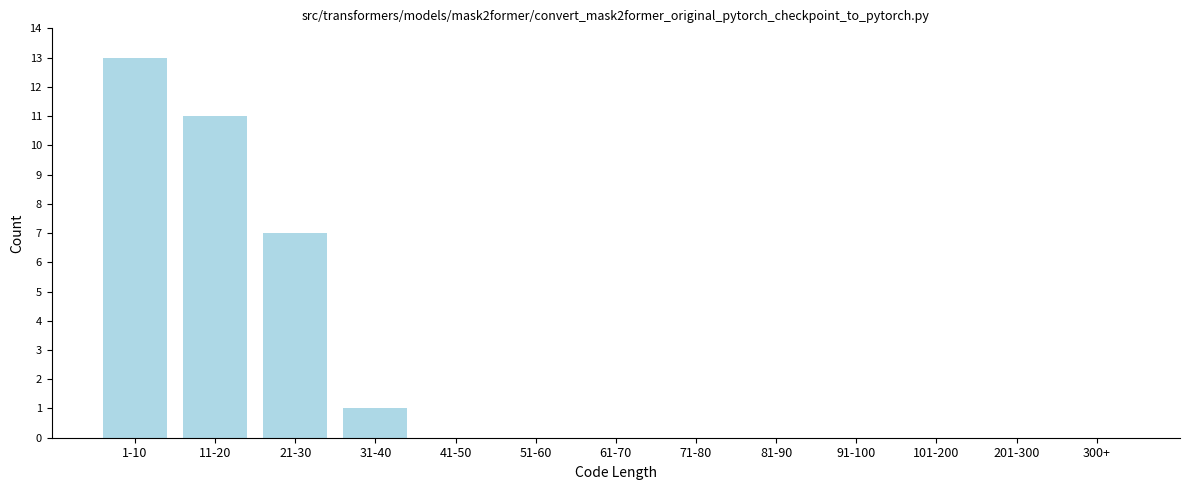

Reading left to right, what are all the values shown in this chart?

1-10=13	11-20=11	21-30=7	31-40=1	41-50=0	51-60=0	61-70=0	71-80=0	81-90=0	91-100=0	101-200=0	201-300=0	300+=0